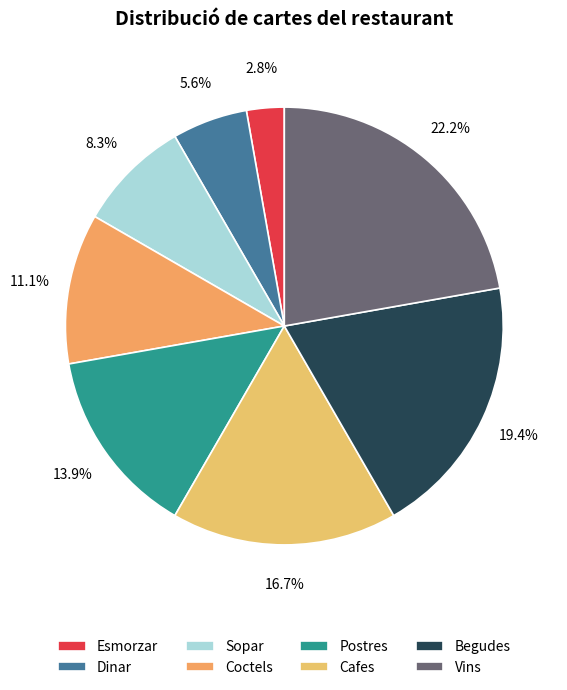

To the nearest percent, what portion does Esmorzar represent?

3%